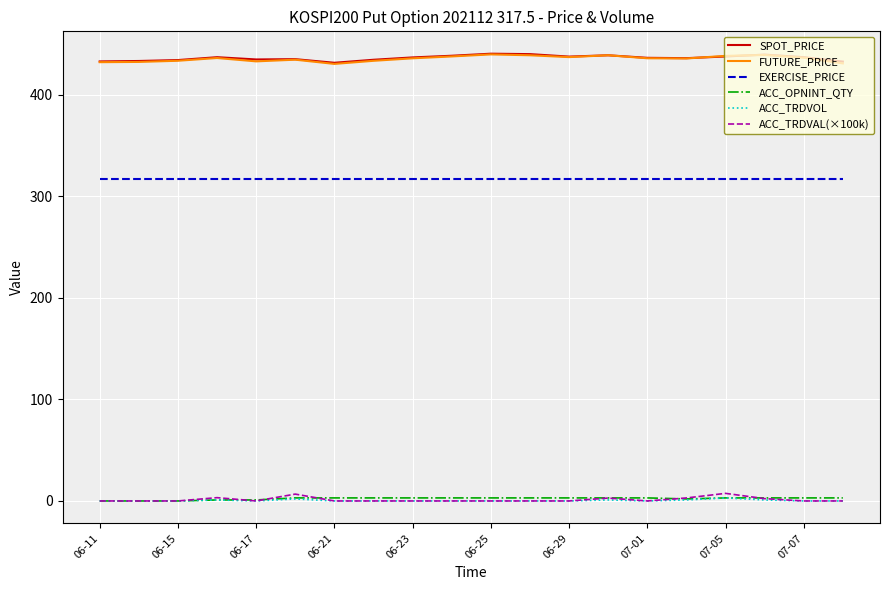

What is the lowest value of the EXERCISE_PRICE series?

317.5